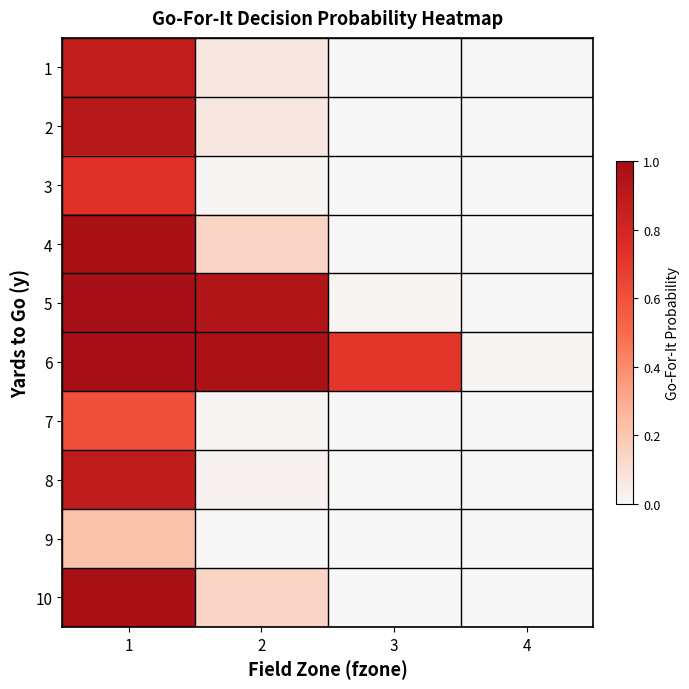

Which series has the largest range (max minus min)?

5